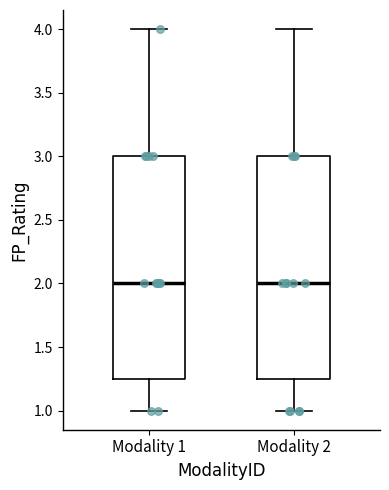

Reading left to right, read every box against the y-axis: the position of its median line, the range the box covers, and the ends of its whiskers. The values are not printed on the chart, so give them approximately, as read against the axis.

Modality 1: median 2.00, box 1.25 to 3.00, whiskers 1.00 to 4.00
Modality 2: median 2.00, box 1.25 to 3.00, whiskers 1.00 to 4.00